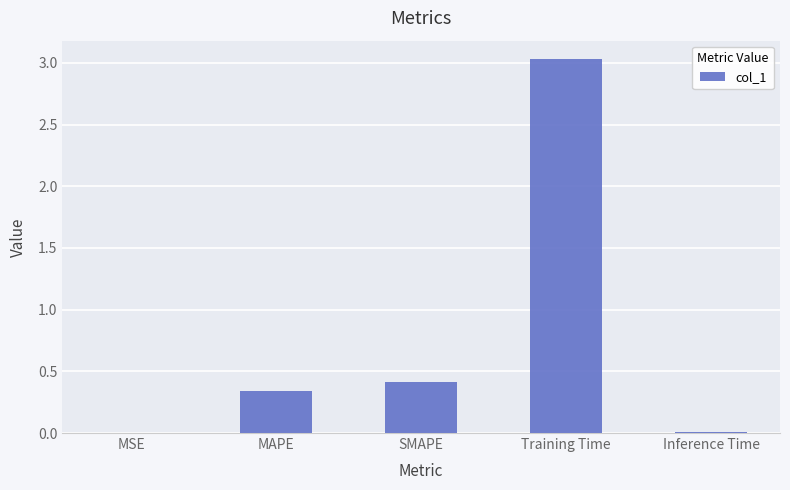

At which category does the chart reach its peak across all series?

Training Time